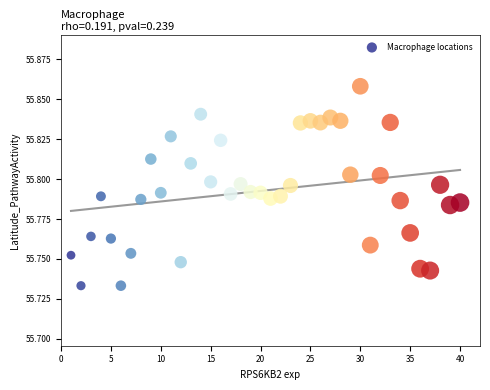

What is the range of X values (max minus min)?

39.0